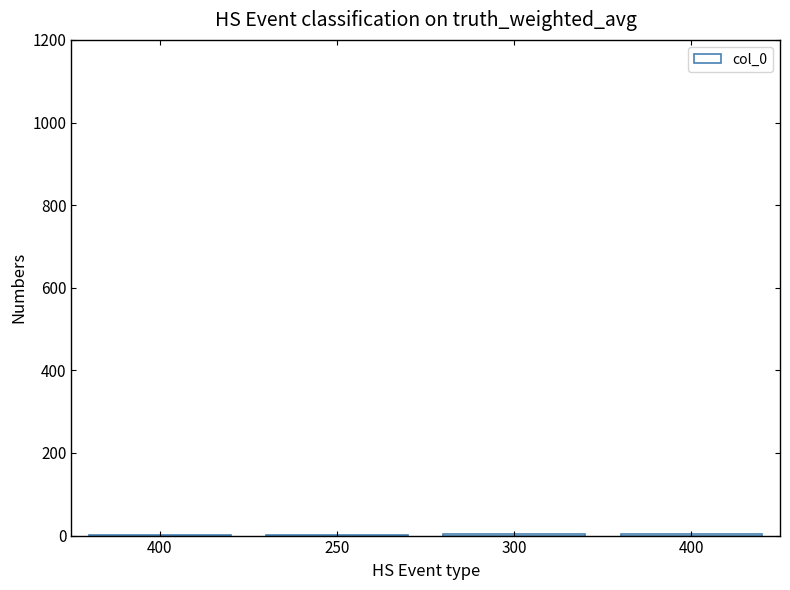

What is the change in value from 250 to 300?

+1